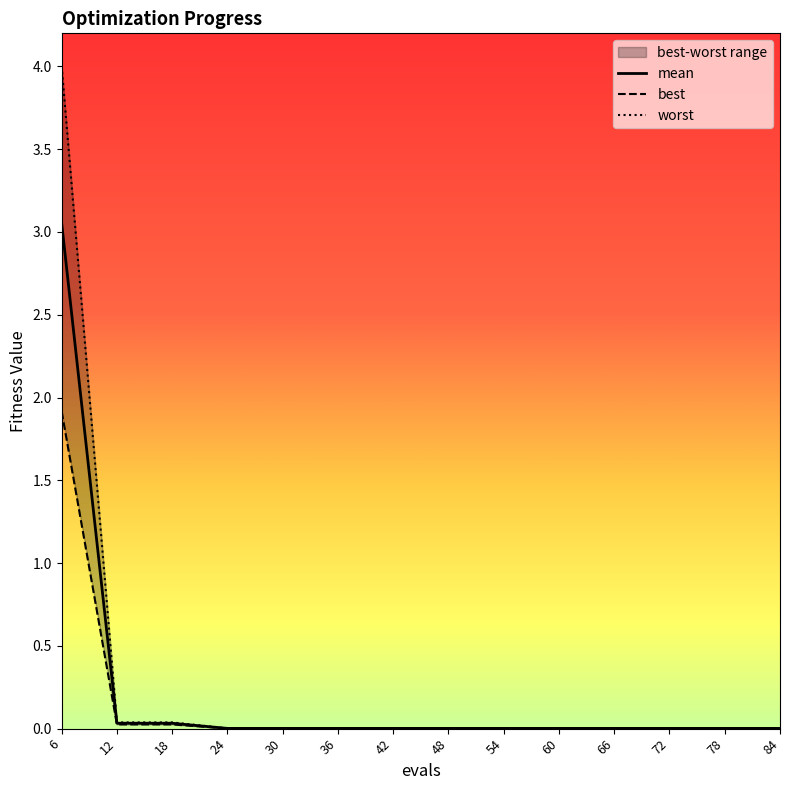

List the series in order of their overall mean, highest first.

worst, mean, best